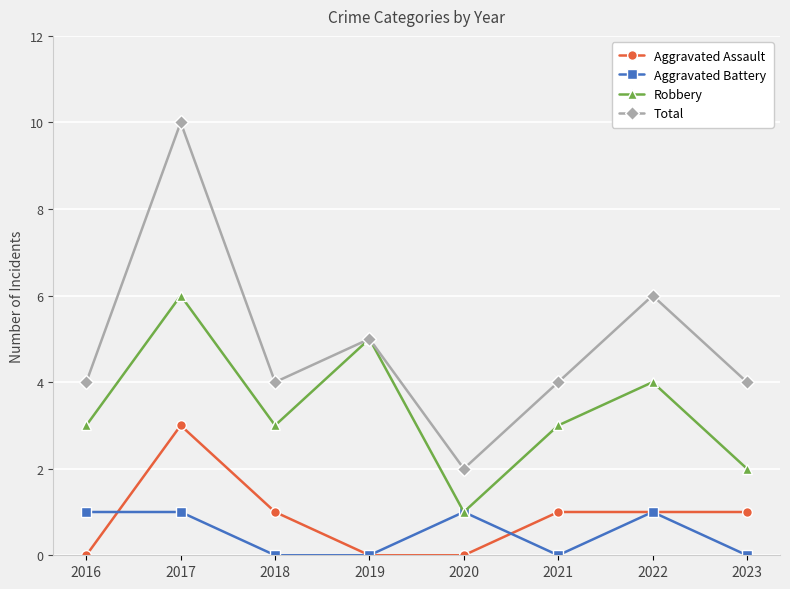

What is the difference between the highest and lowest values at 2019?

5